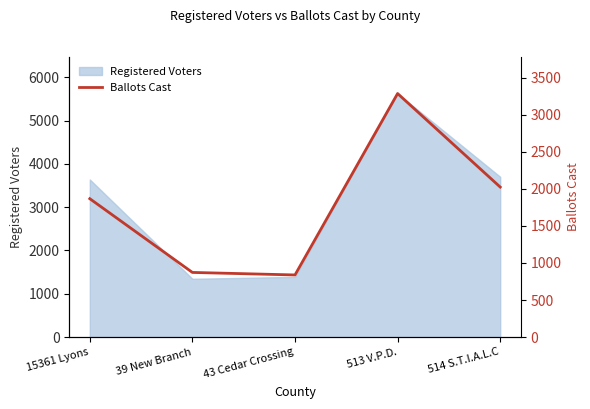

What value does the data have at 39 New Branch, to the nearest 10?

870